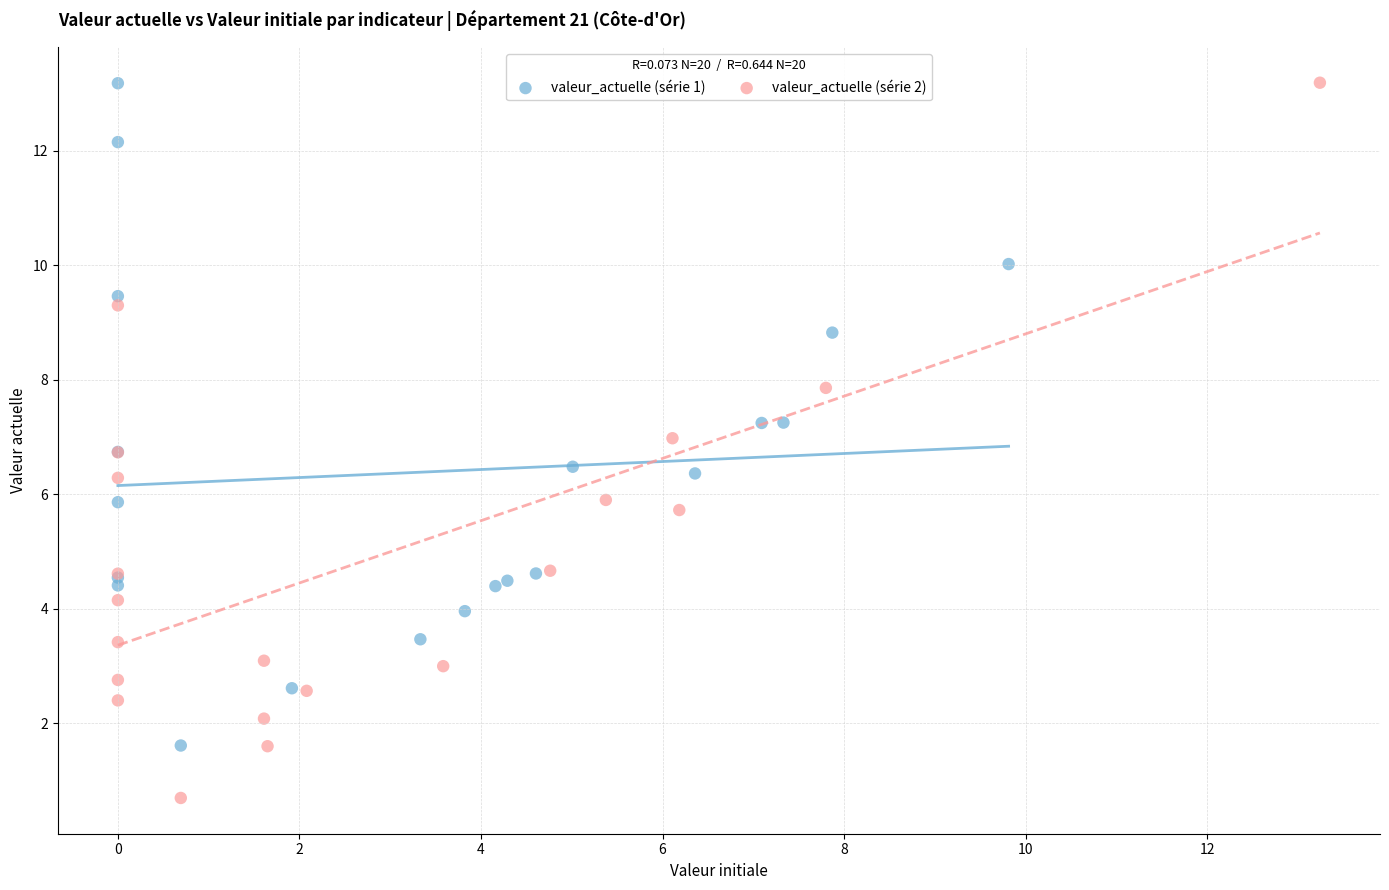

What are all the series names shown in the legend?

valeur_actuelle (série 1), valeur_actuelle (série 2)